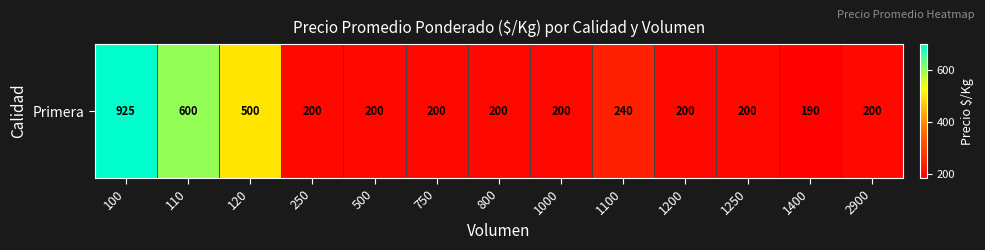

What is the difference between the maximum and minimum values?

735